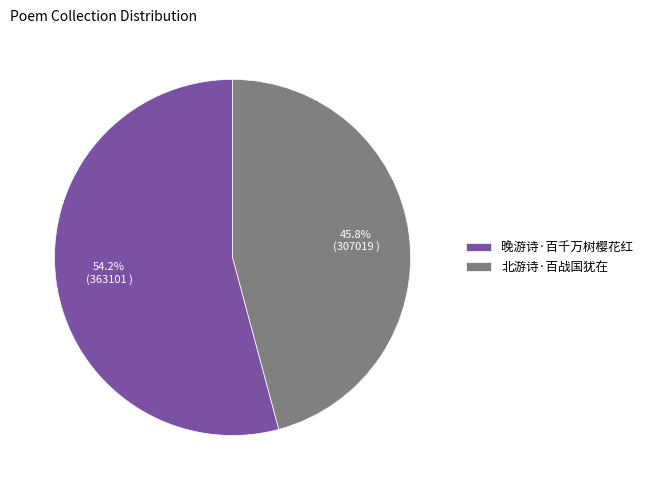

What is the largest slice in the pie chart?

晚游诗·百千万树樱花红